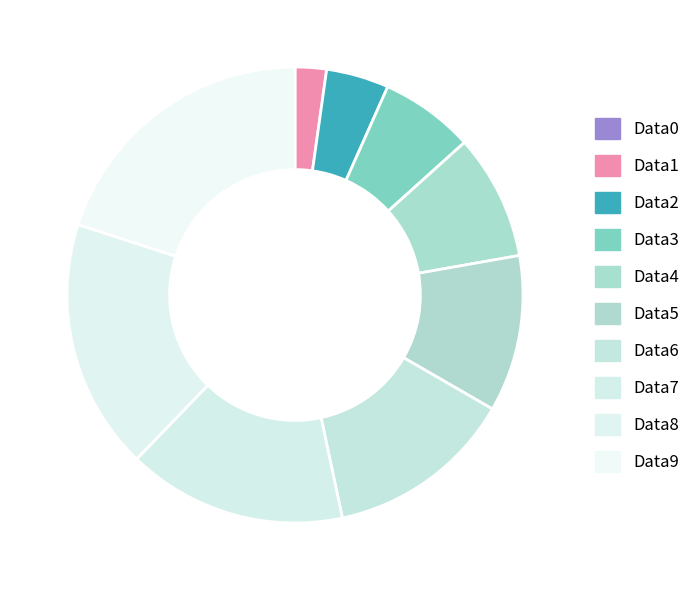

Is there a majority slice in this chart?

No